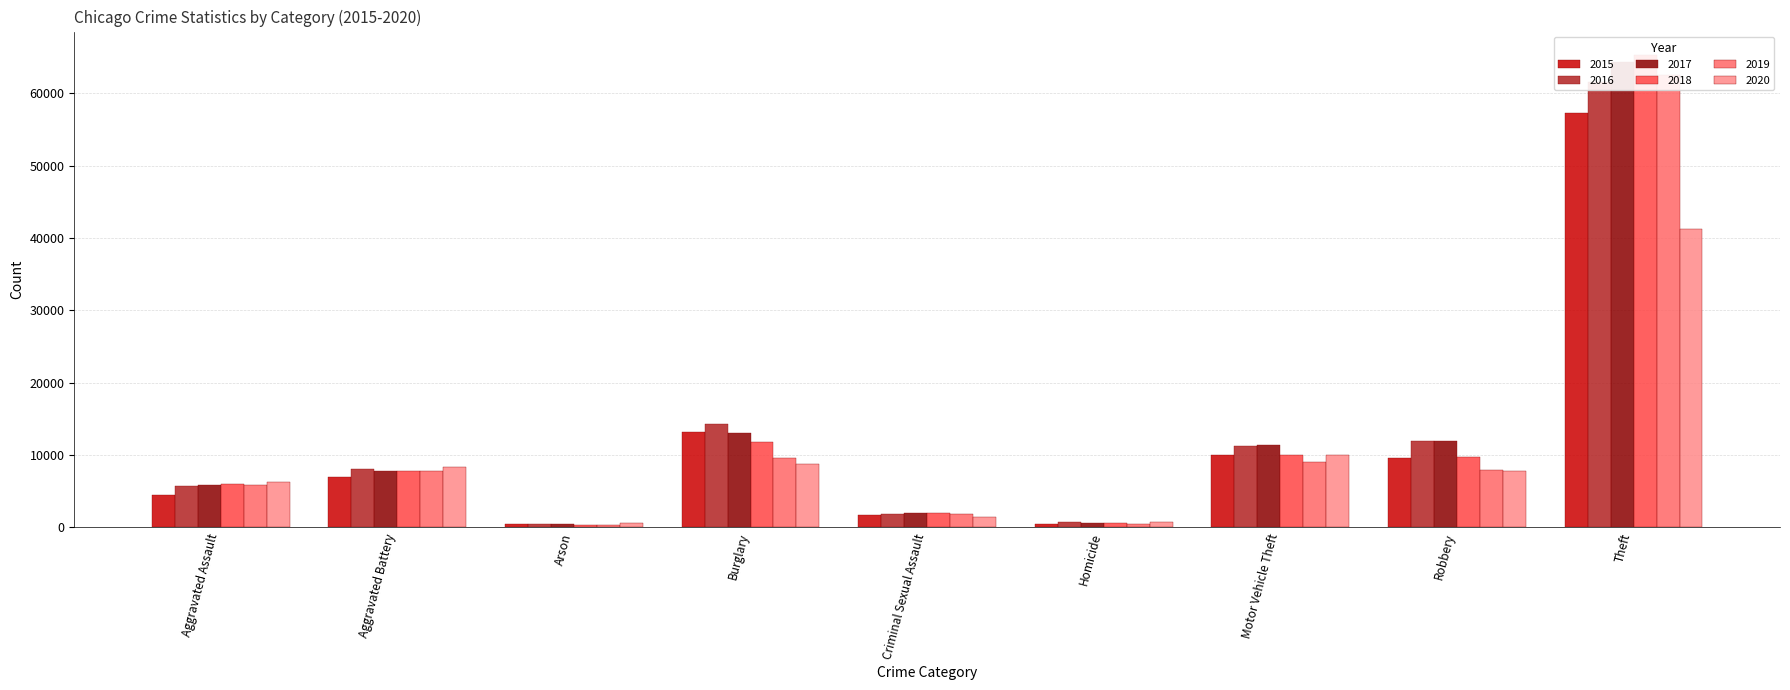

What is the sum of all 2020 values?

85231